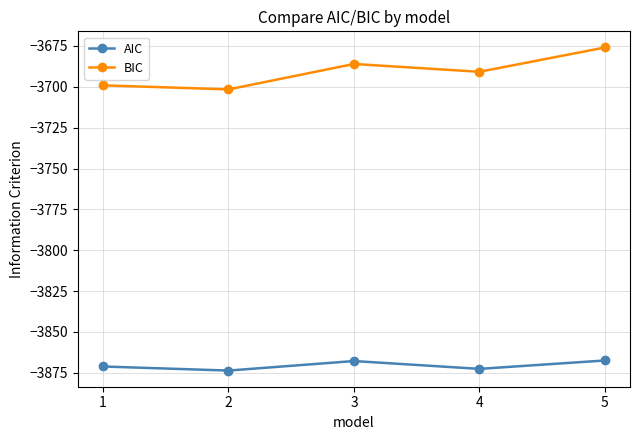

What is the approximate value of BIC at 2?

-3701.6